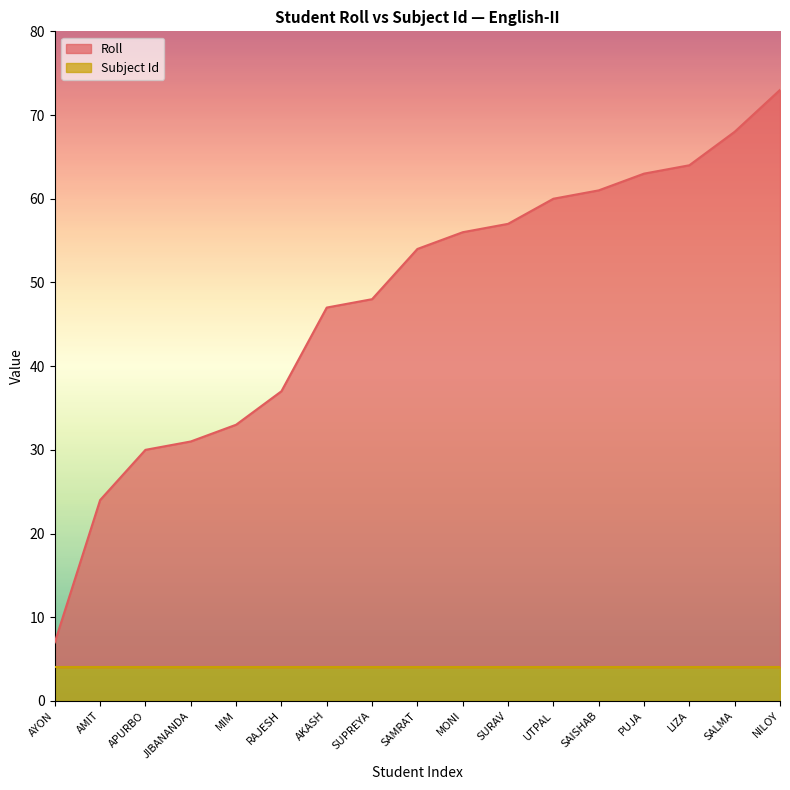

What is the greatest value displayed?

73